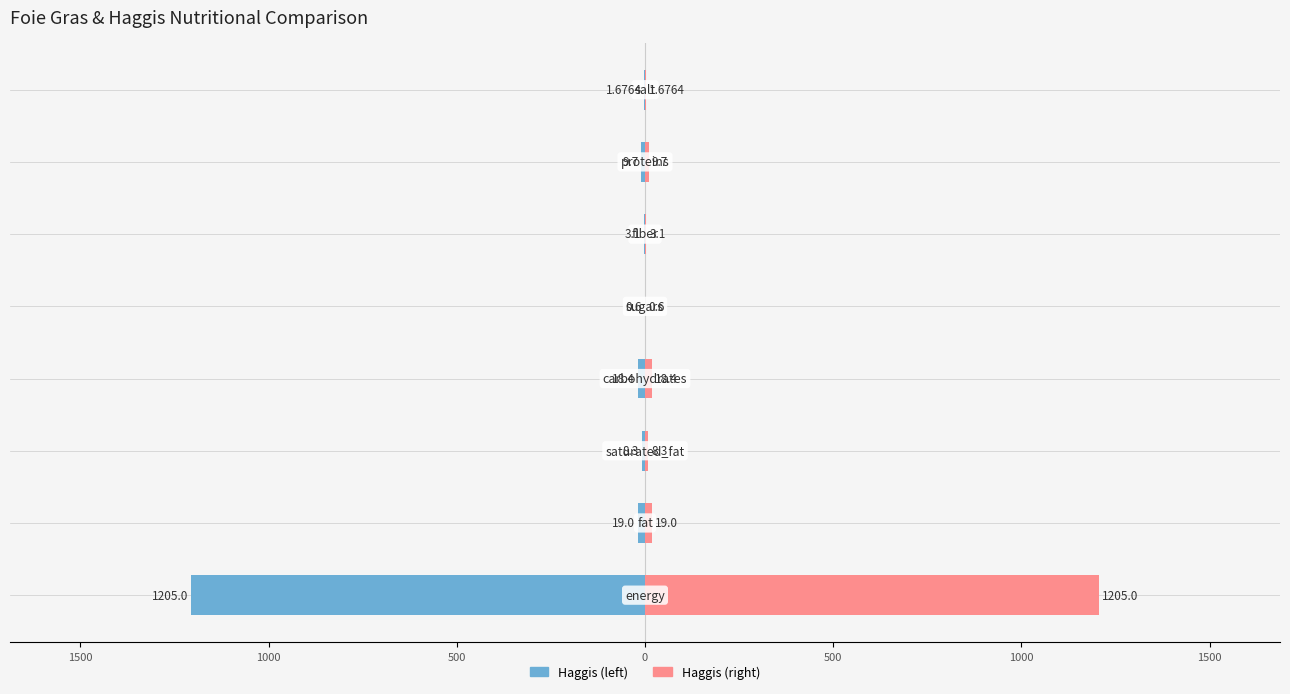

Reading left to right, what are all the values shown in this chart?

Haggis (nutrients): -1205.0	-19.0	-8.3	-18.4	-0.6	-3.1	-9.7	-1.7
Haggis (reference): 1205.0	19.0	8.3	18.4	0.6	3.1	9.7	1.7